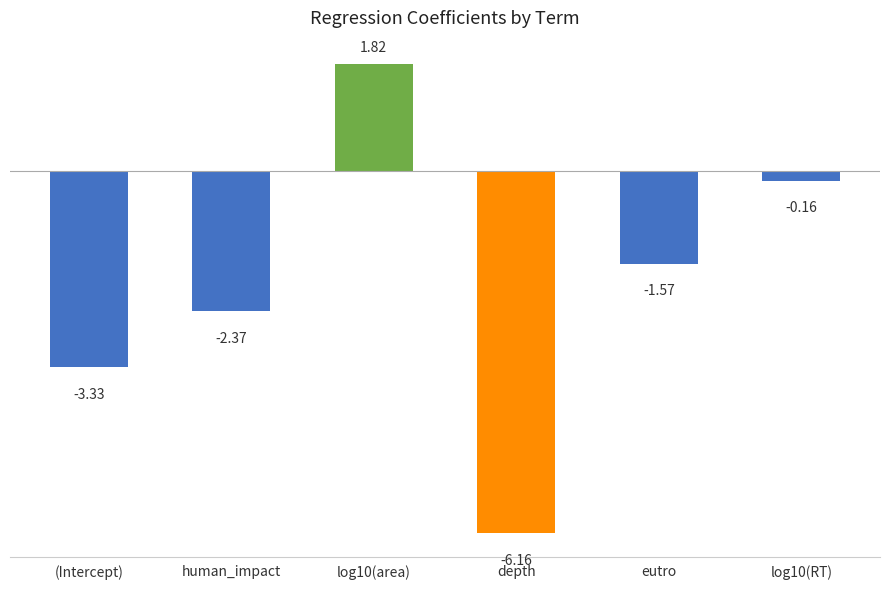

What is the difference between the maximum and minimum values?

8.0